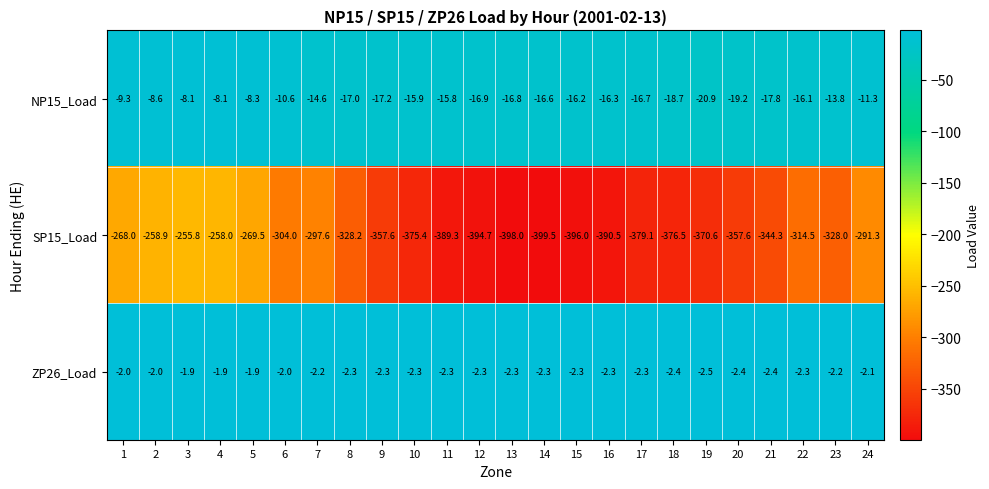

List the series in order of their peak value, highest first.

ZP26_Load, NP15_Load, SP15_Load